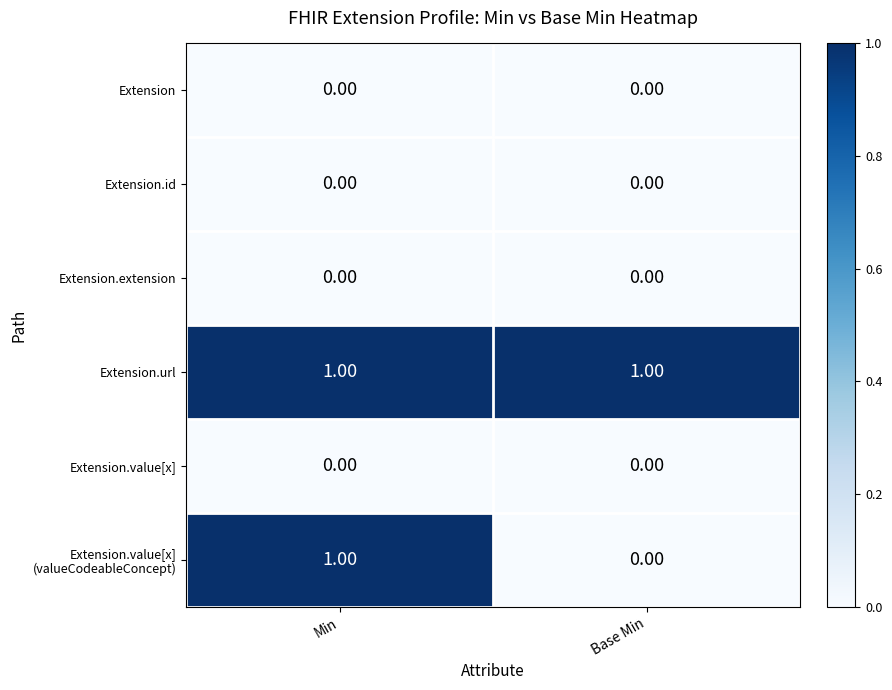

How many distinct data groups are displayed?

6